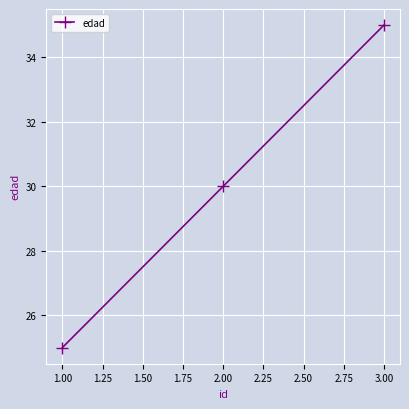

What is the change in value from 1.00 to 2.00?

+5